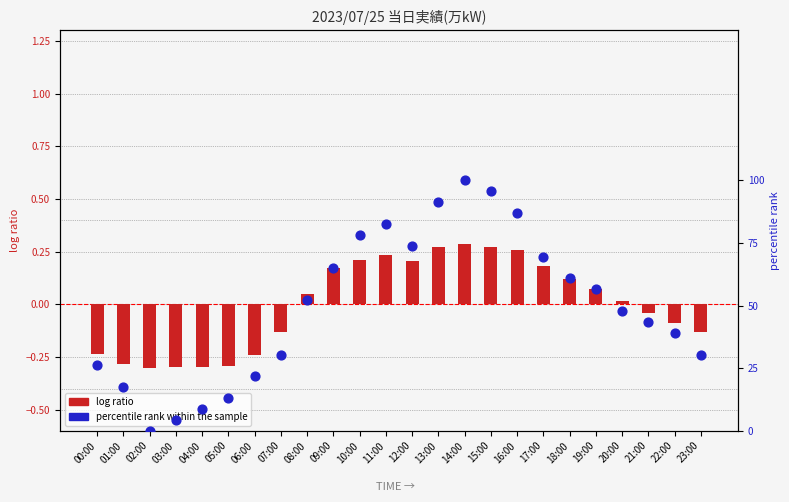

Which series contains the lowest Y value?

log ratio